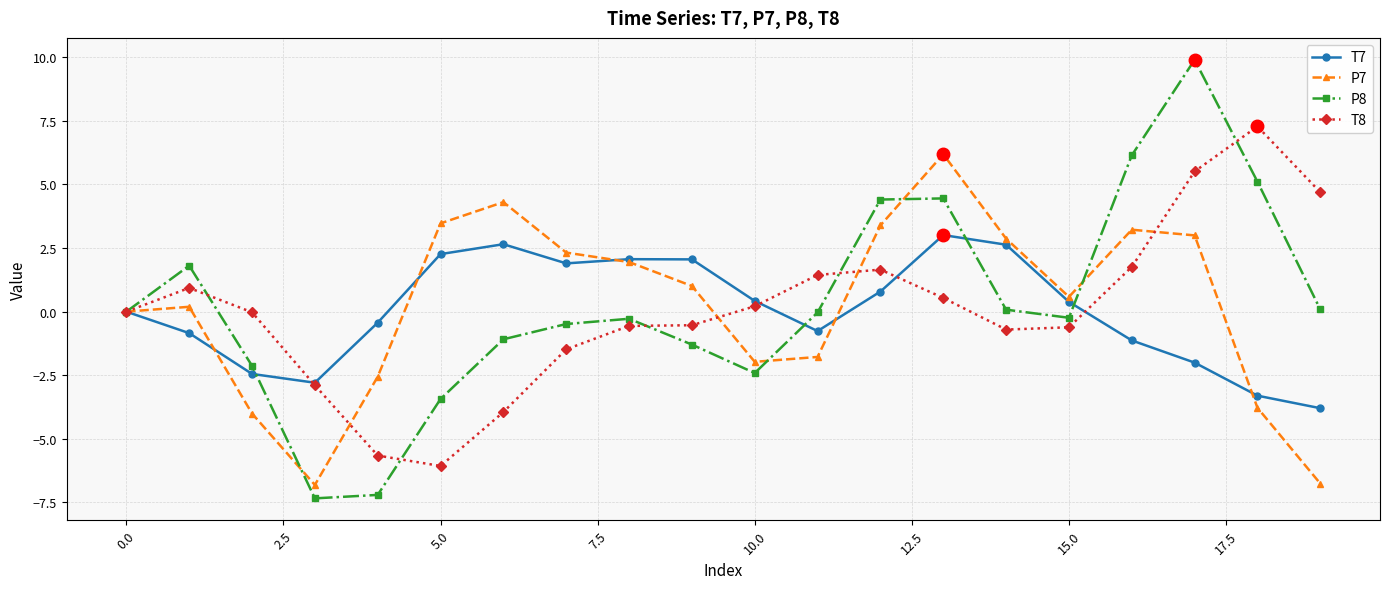

What is the value of the P8 point at the 13th from the left?

4.4